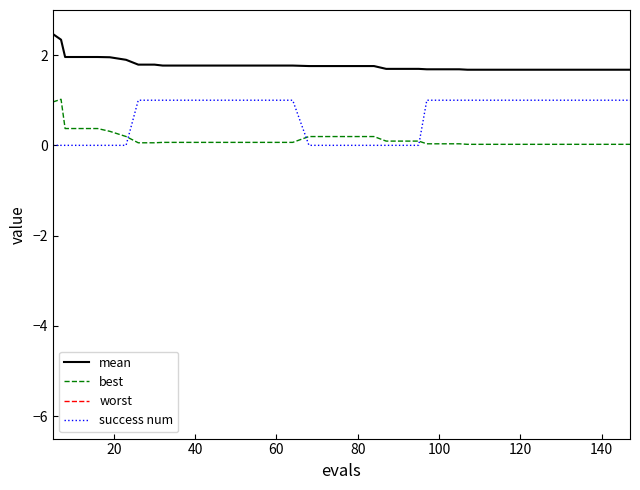

How many lines are shown in the chart?

4